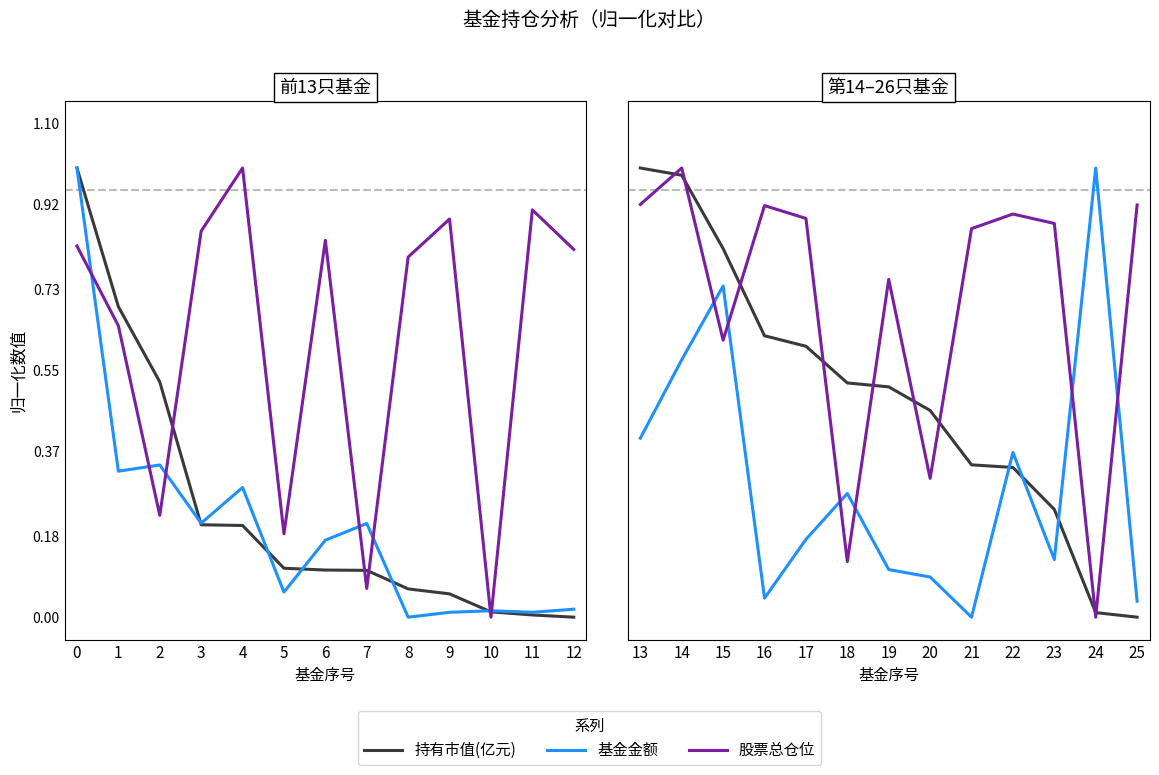

Which has a higher value, 21 or 16?

16